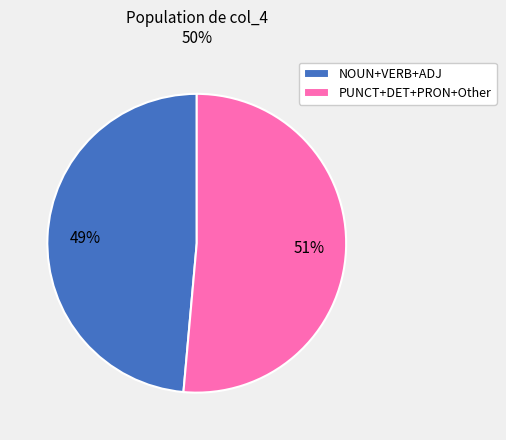

What is the smallest slice in the pie chart?

NOUN+VERB+ADJ